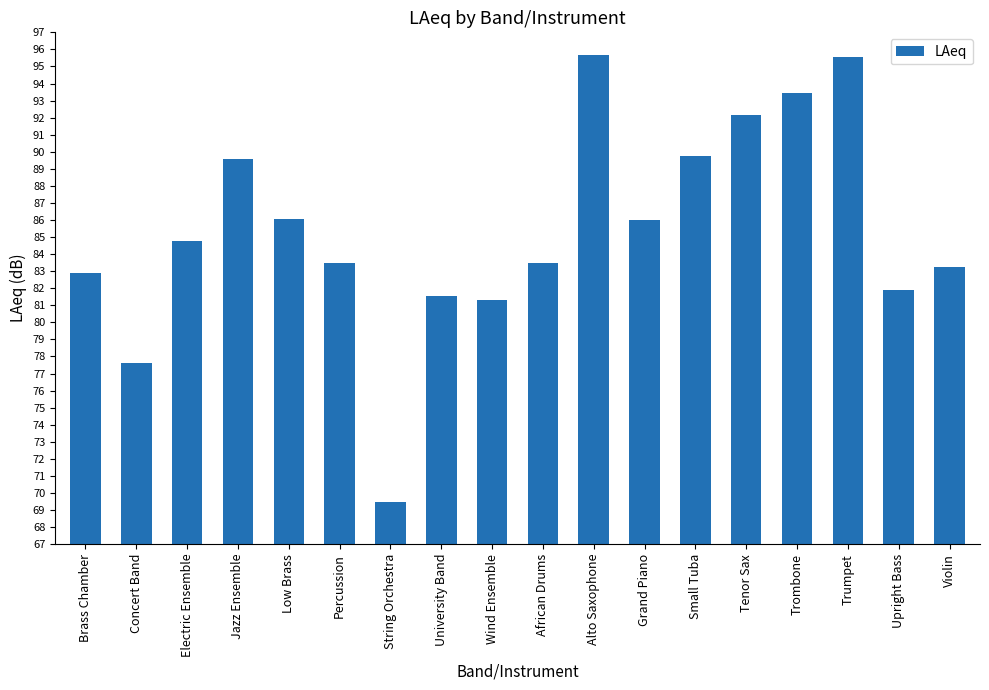

The value at Trumpet is 60.2. True or false?

False